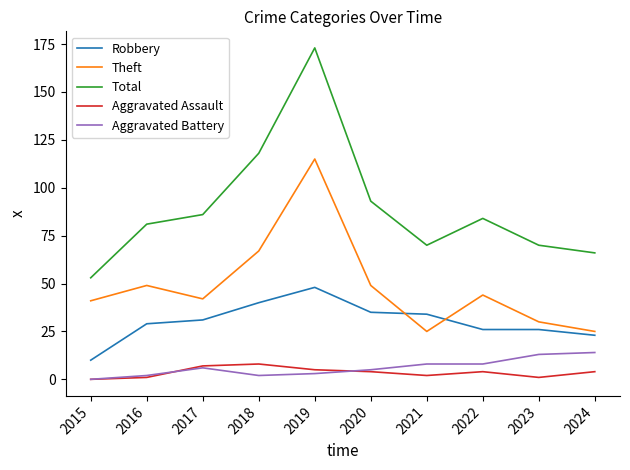

What is the sum of the Aggravated Battery values at 2021 and 2020?

13